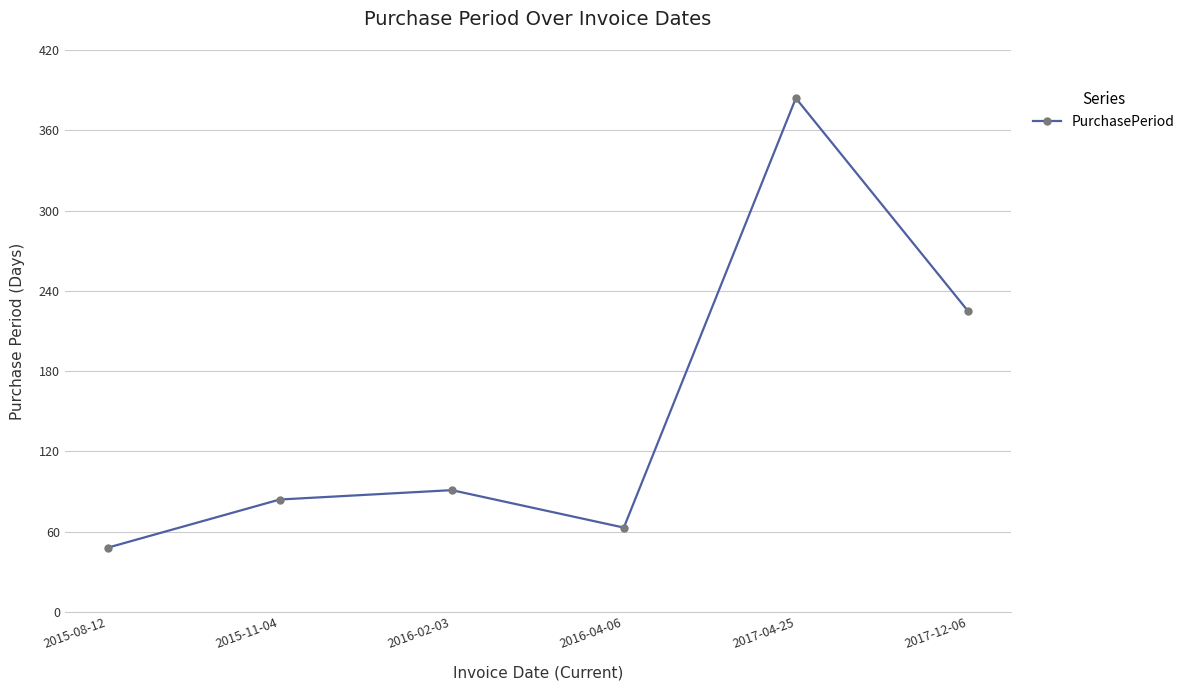

What is the difference between the maximum and minimum values?

336